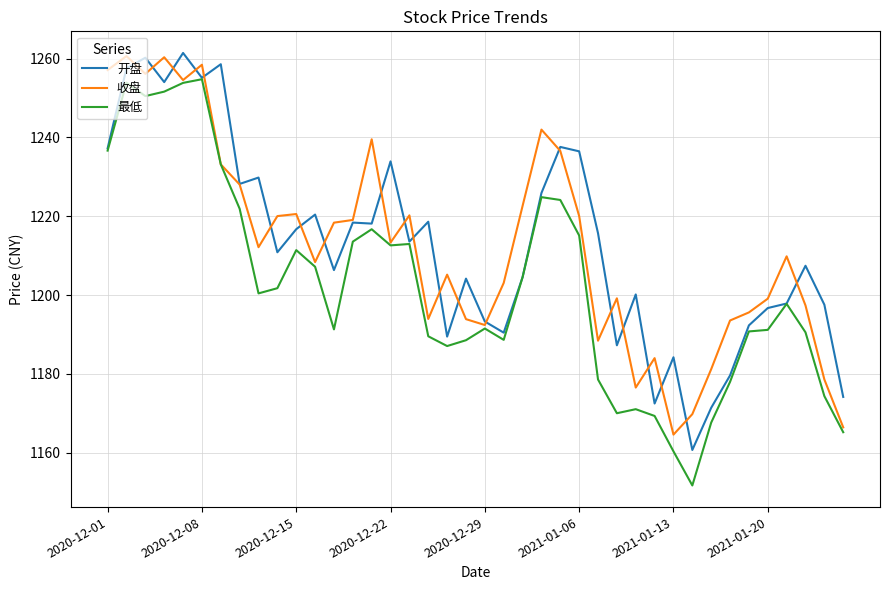

Which series has the widest spread of values?

最低